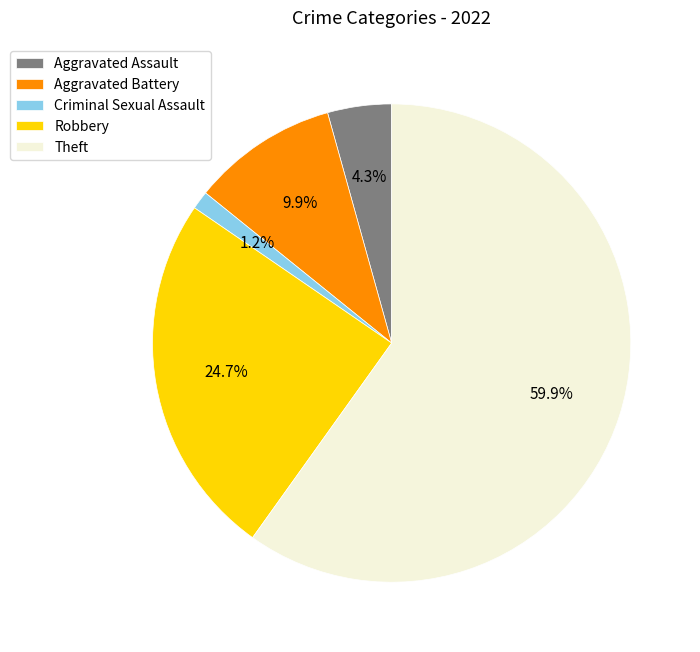

Rank the categories by value from lowest to highest.

Criminal Sexual Assault, Aggravated Assault, Aggravated Battery, Robbery, Theft